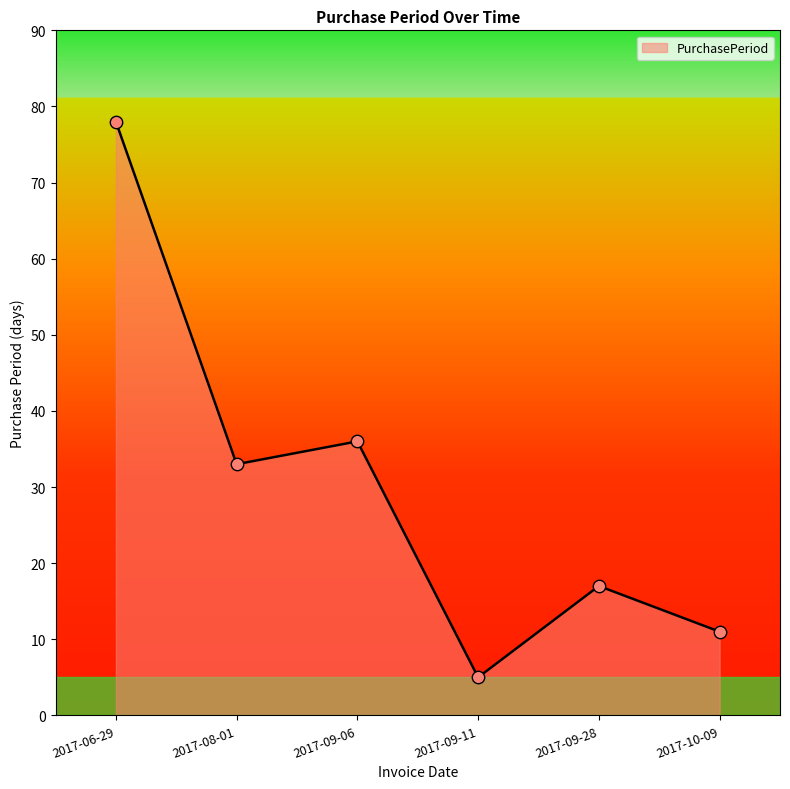

What is the ratio of the value at 2017-09-11 to the value at 2017-09-28?

0.3